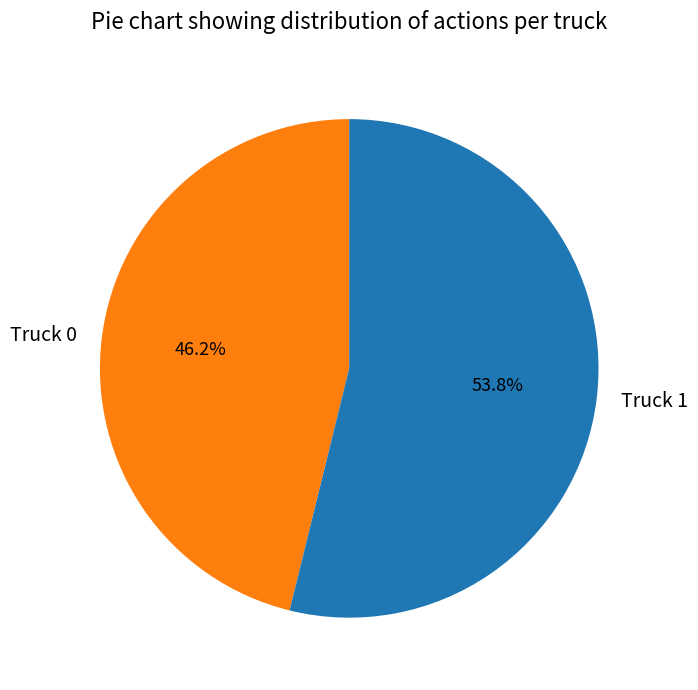

Which has a higher value, Truck 1 or Truck 0?

Truck 1